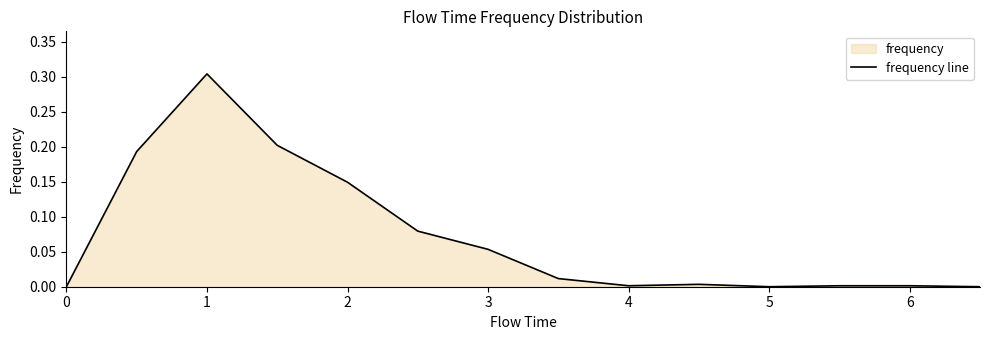

Does the chart have visible grid lines?

No